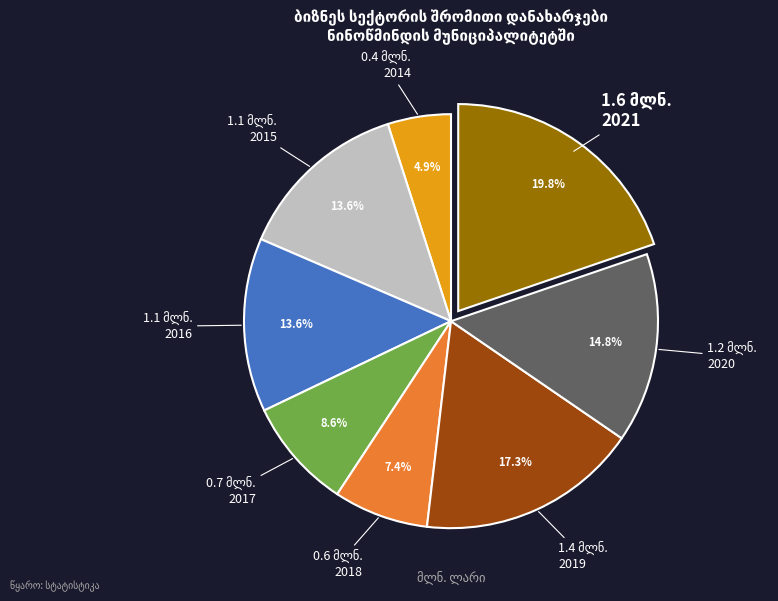

What is the largest slice in the pie chart?

2021